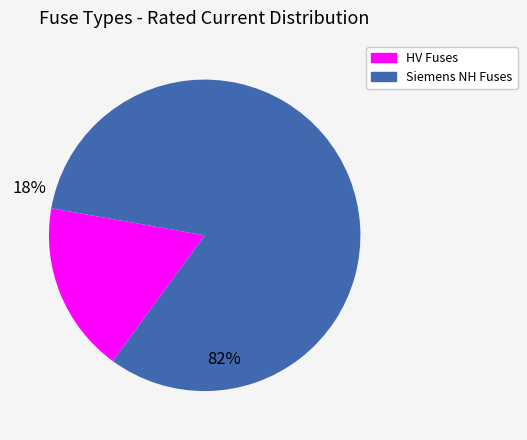

Is there a majority slice in this chart?

Yes